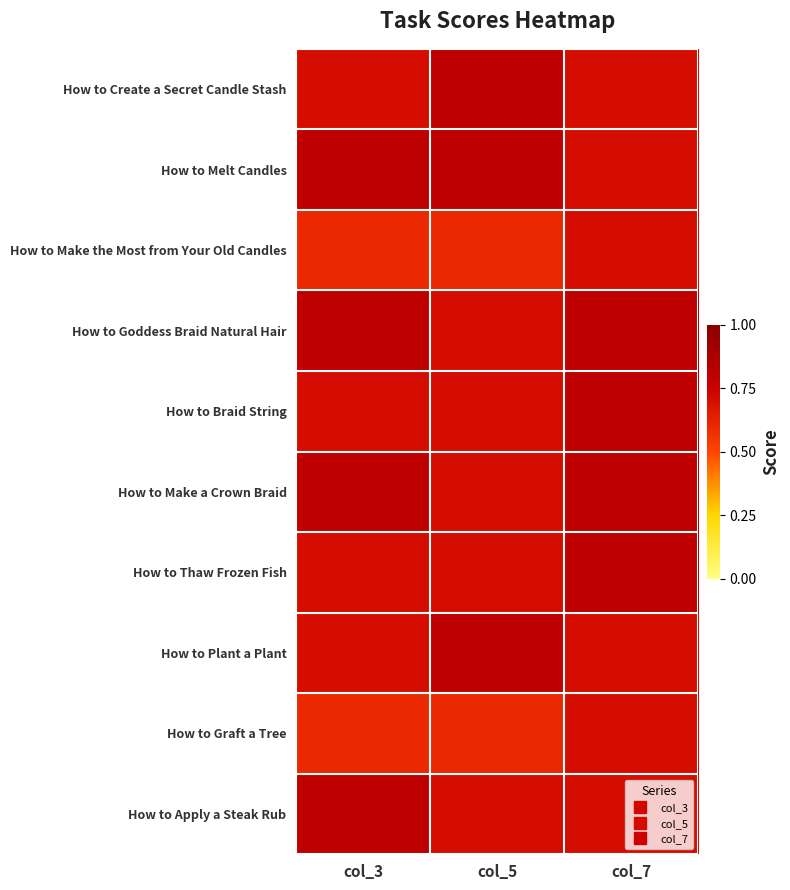

Reading left to right, transcribe all the data shown in this chart.

How to Create a Secret Candle Stash: col_3=0.7	col_5=0.8	col_7=0.7
How to Melt Candles: col_3=0.8	col_5=0.8	col_7=0.7
How to Make the Most from Your Old Candles: col_3=0.6	col_5=0.6	col_7=0.7
How to Goddess Braid Natural Hair: col_3=0.8	col_5=0.7	col_7=0.8
How to Braid String: col_3=0.7	col_5=0.7	col_7=0.8
How to Make a Crown Braid: col_3=0.8	col_5=0.7	col_7=0.8
How to Thaw Frozen Fish: col_3=0.7	col_5=0.7	col_7=0.8
How to Plant a Plant: col_3=0.7	col_5=0.8	col_7=0.7
How to Graft a Tree: col_3=0.6	col_5=0.6	col_7=0.7
How to Apply a Steak Rub: col_3=0.8	col_5=0.7	col_7=0.7